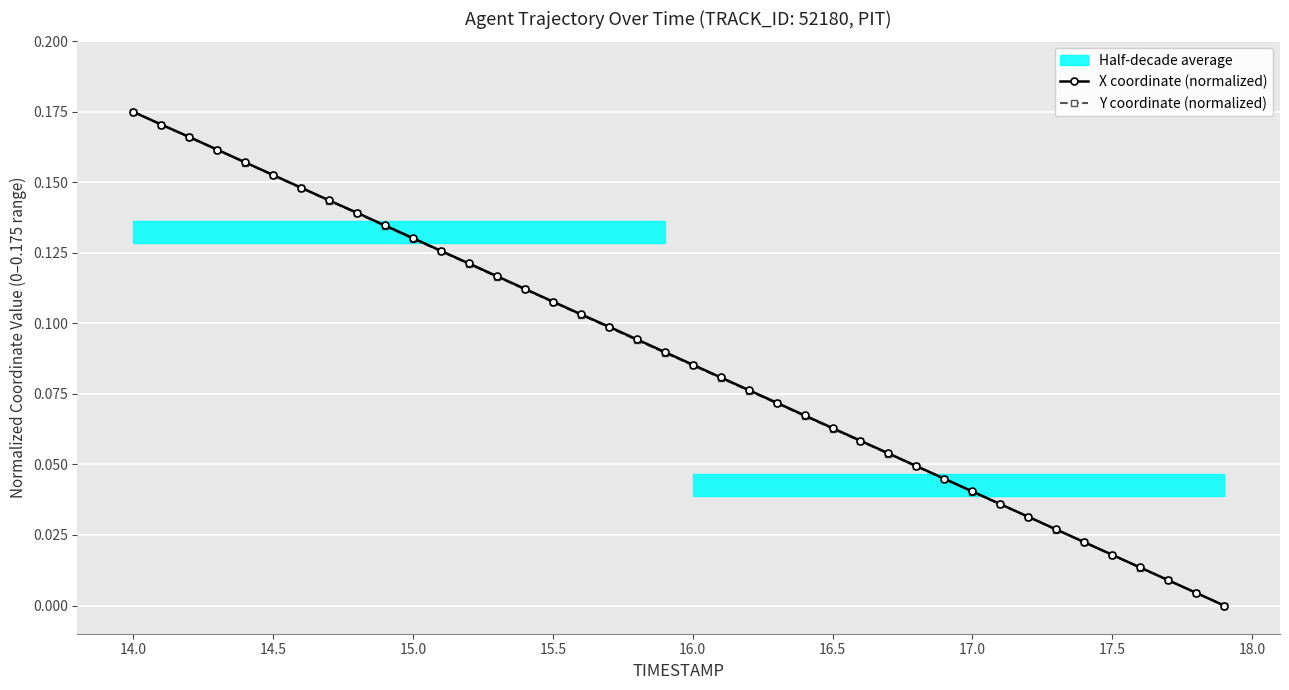

True or false: X coordinate (normalized) has more than 2 interior local peaks.

False